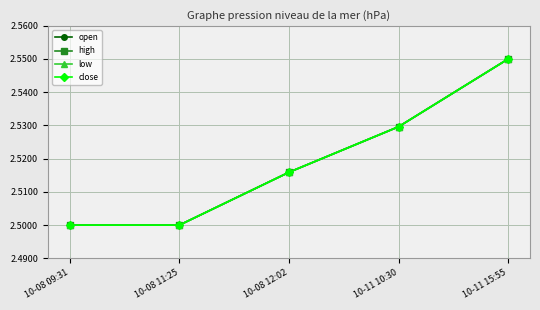

Which category has the lowest value in the close series?

10-08 09:31